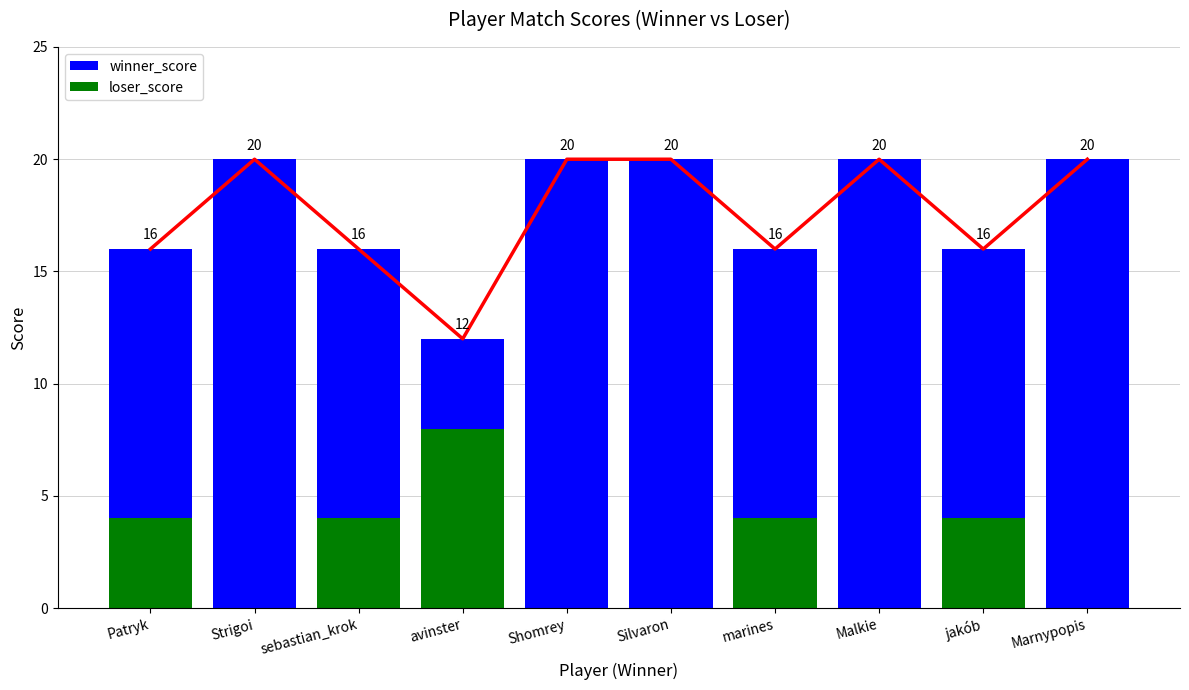

At which label does loser_score reach its minimum?

Strigoi